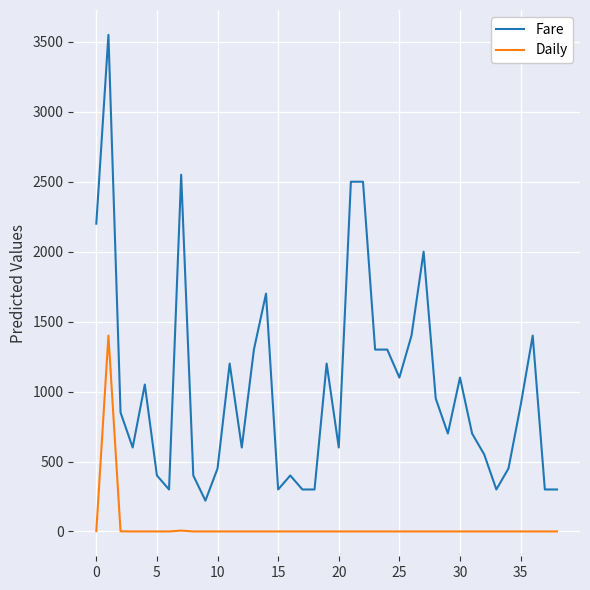

What is the difference between the maximum and minimum values in the Daily series?

1400